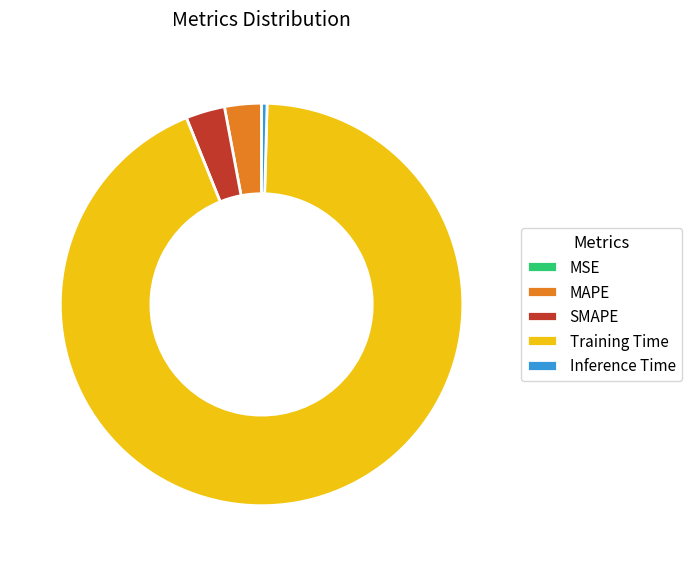

Between Inference Time and Training Time, which is larger?

Training Time